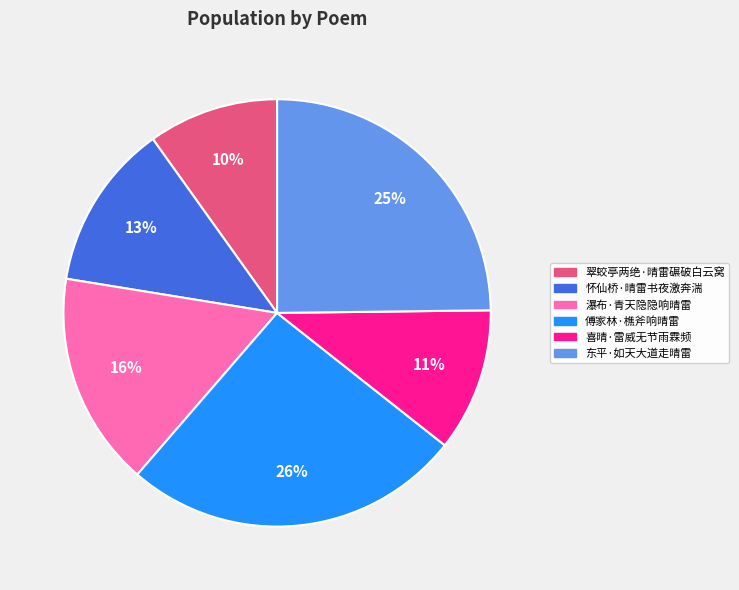

The 怀仙桥·晴雷书夜激奔湍 slice represents 24% of the pie. True or false?

False